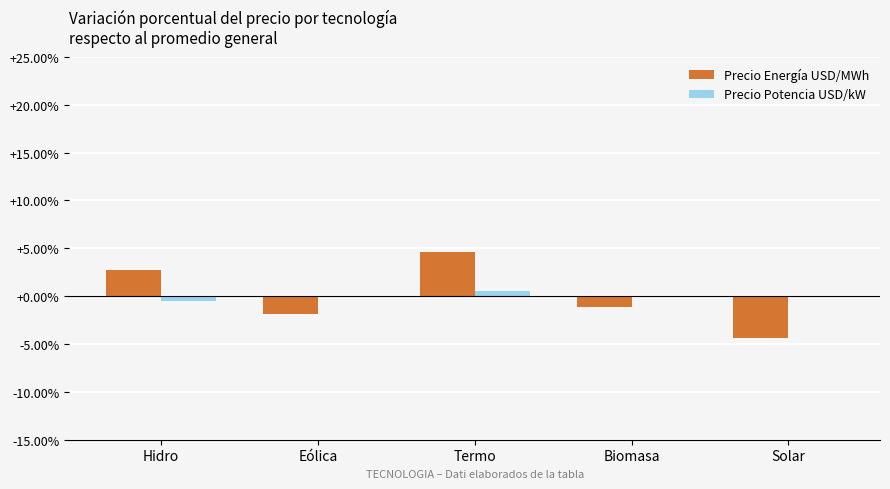

Read the Precio Energía USD/MWh value at Eólica.

-1.9